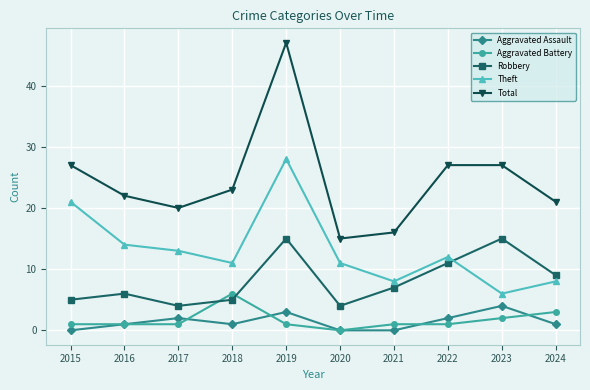

How many lines are shown in the chart?

5